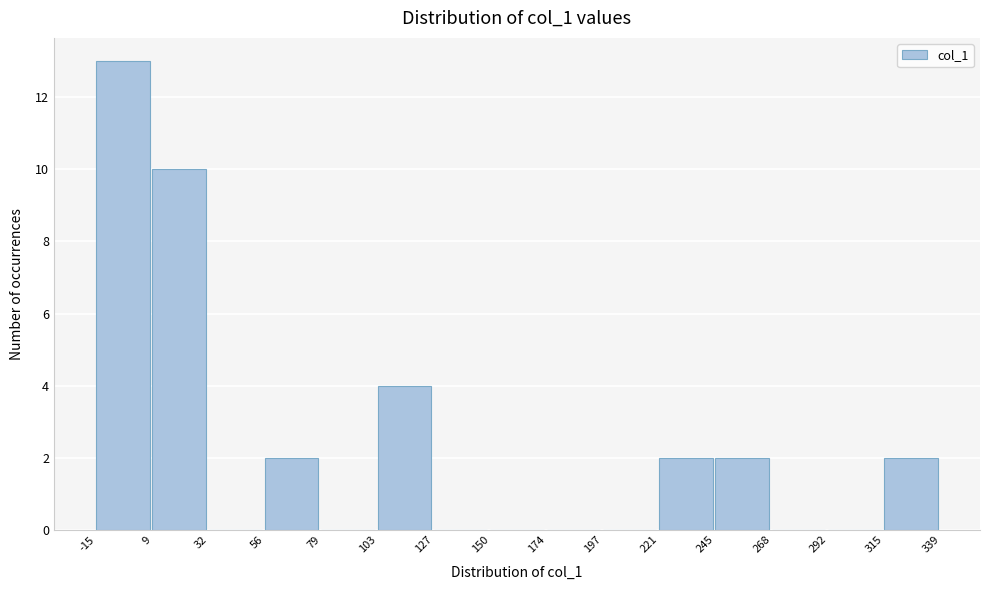

What is the height of the bar covering -15 to 9 on the x-axis? The values are not printed on the chart, so give them approximately, as read against the axis.

13